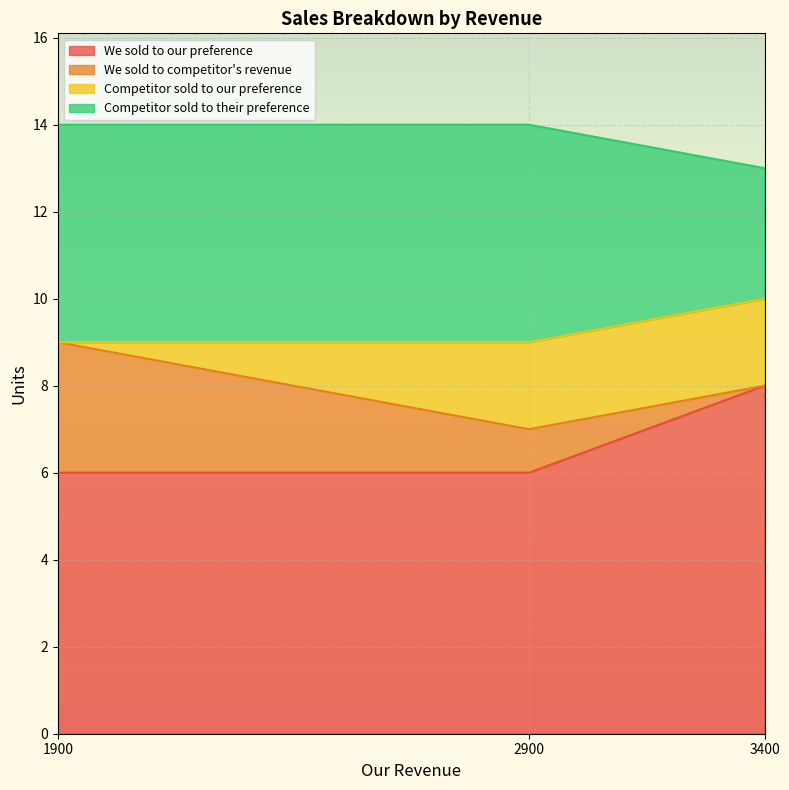

What is the total value across all series at 1900?

14